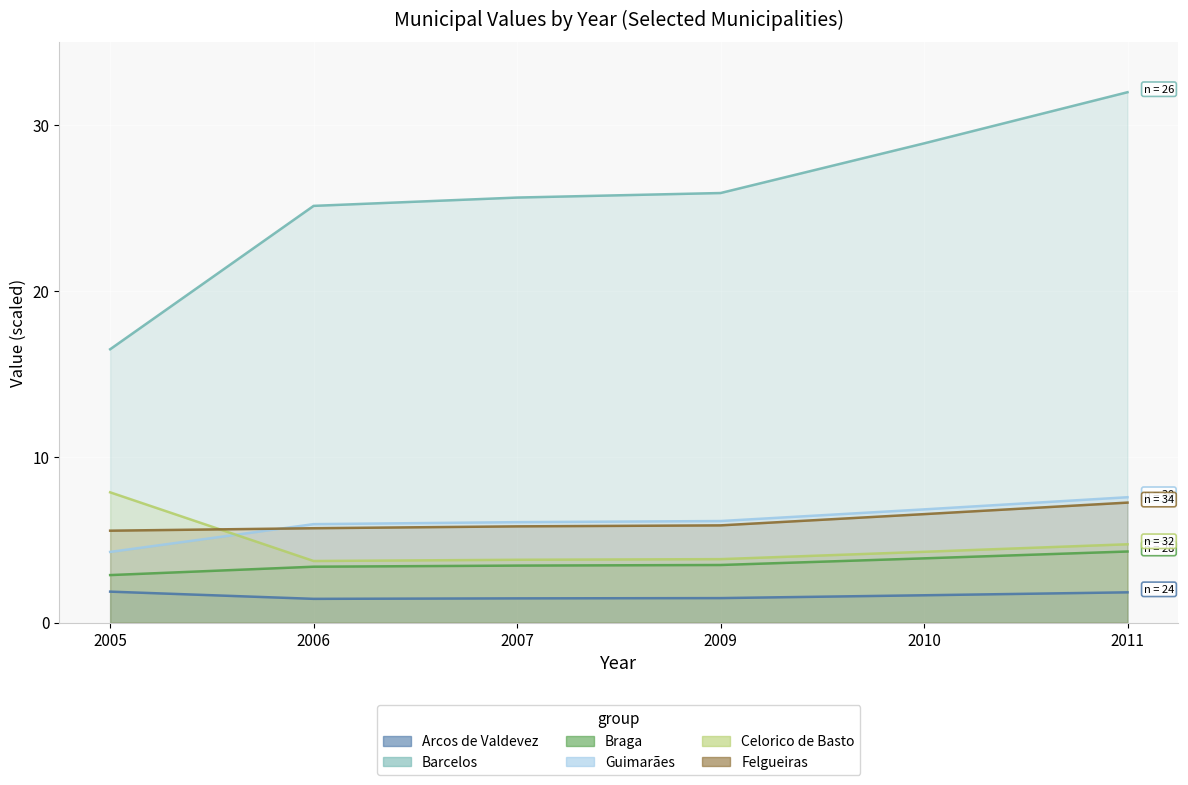

Between 2009 and 2010, which series saw the biggest shift?

Barcelos